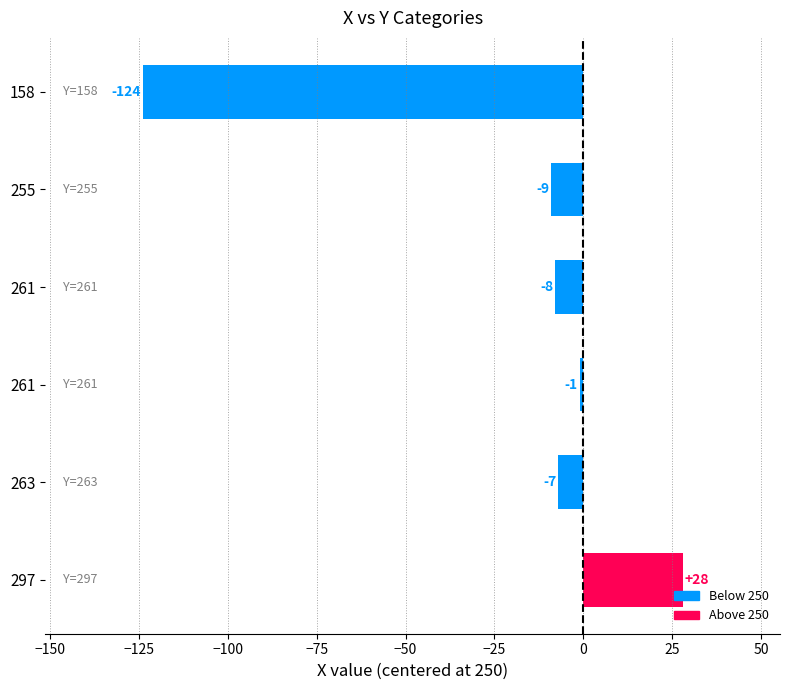

How many bars are there in total?

6